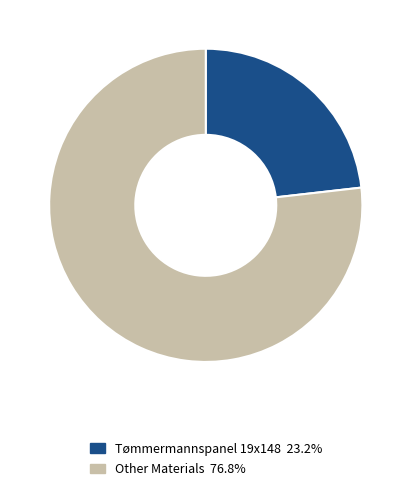

Does Tømmermannspanel 19x148 23.2% represent more than half of the total?

No